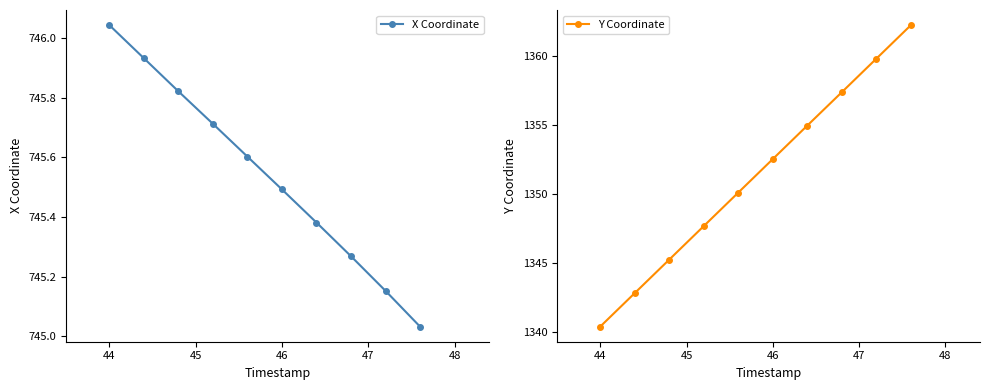

Reading left to right, list all the values displayed in this chart.

X Coordinate: 746.0	745.9	745.8	745.7	745.6	745.5	745.4	745.3	745.2	745.0
Y Coordinate: 1340.4	1342.8	1345.2	1347.7	1350.1	1352.5	1355.0	1357.4	1359.8	1362.2